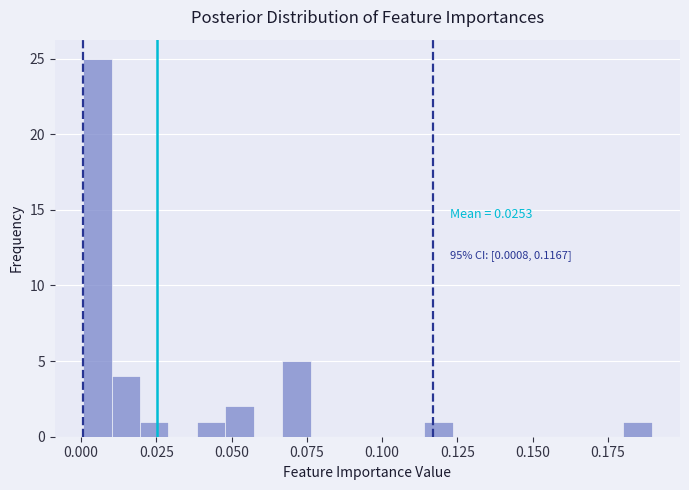

Read against the x-axis, roughly where is the centre of the tallest bar?

0.005